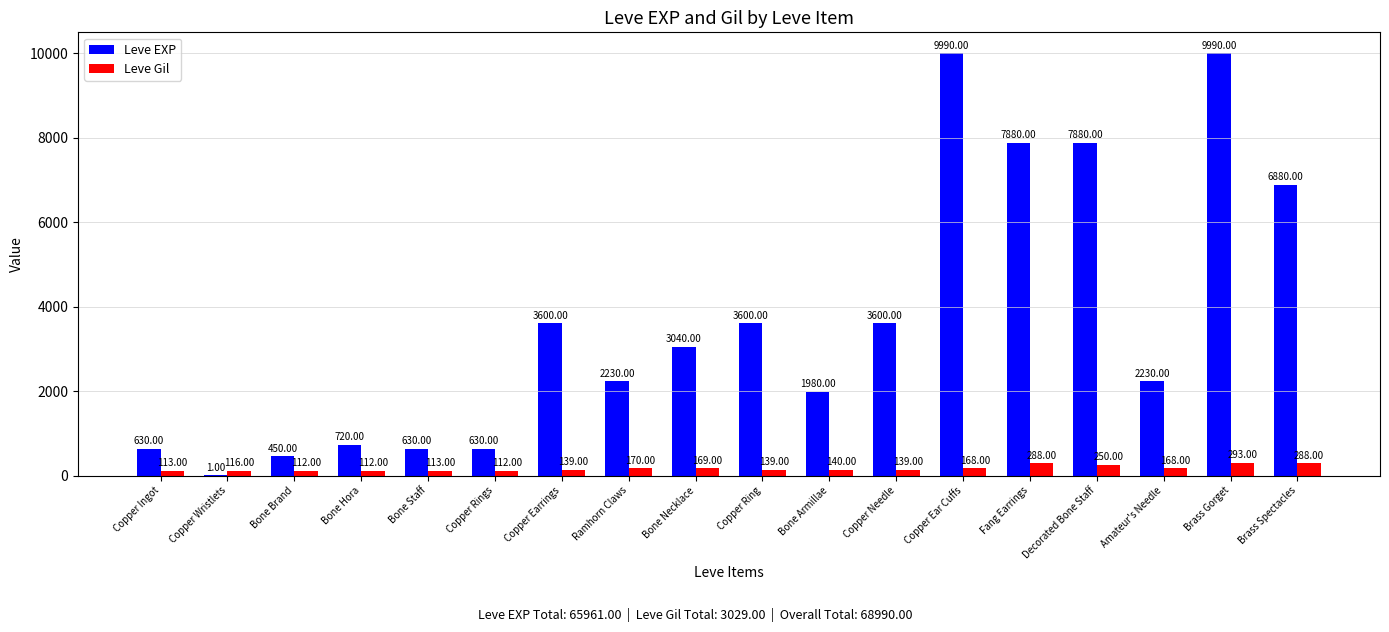

What is the sum of all Leve Gil values?

3029